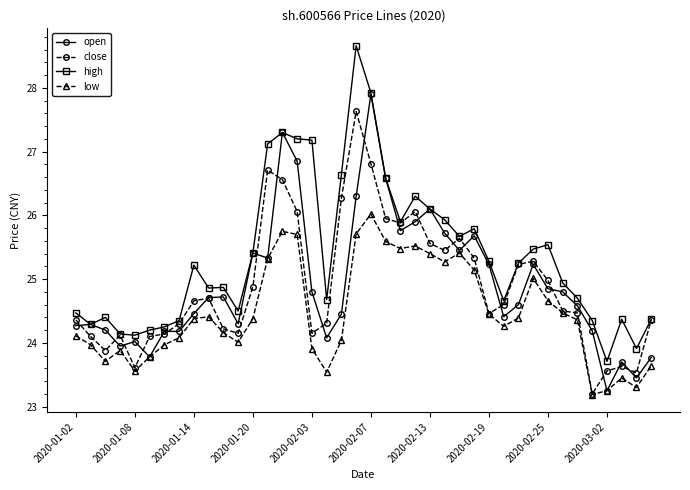

At how many categories does at least one series exceed 27?

6